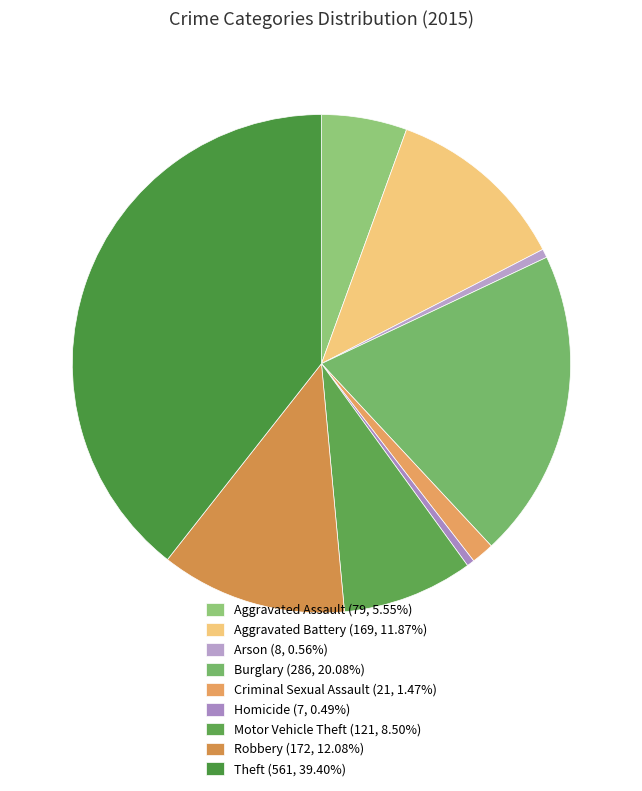

How many slices are in this pie chart?

9